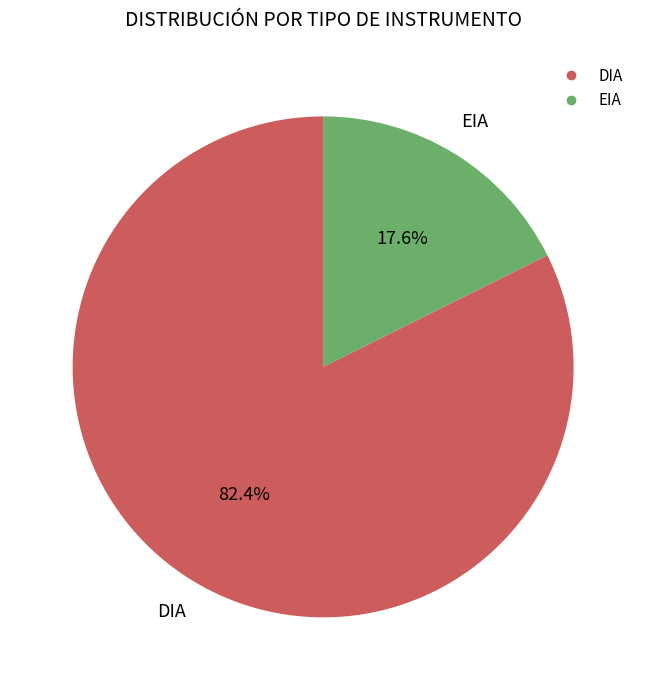

Is there a majority slice in this chart?

Yes